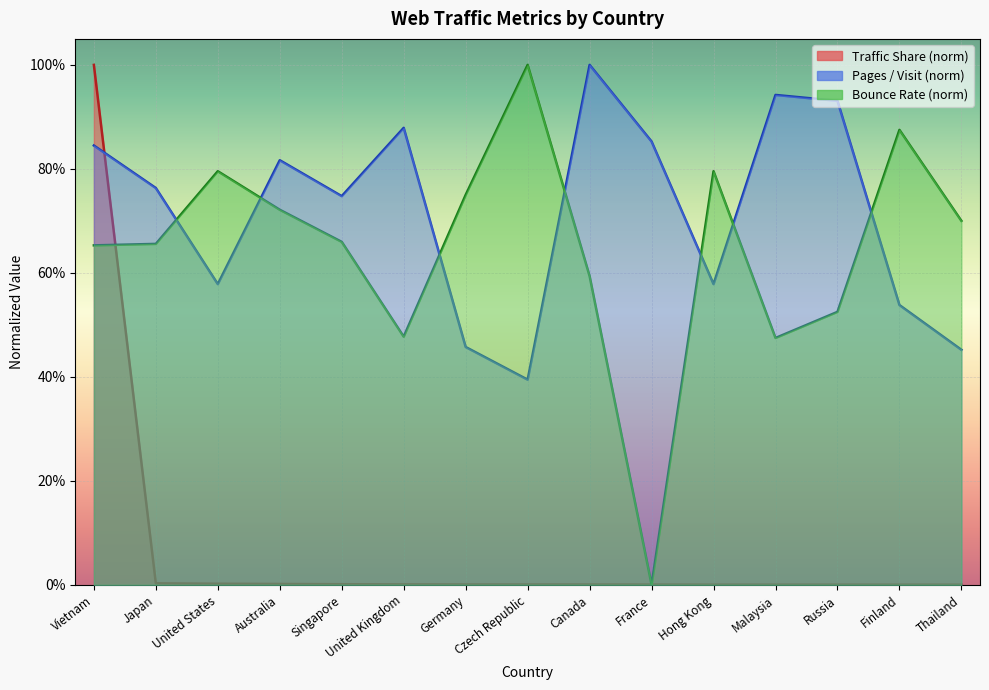

What is the total value across all series at Japan?

1.4